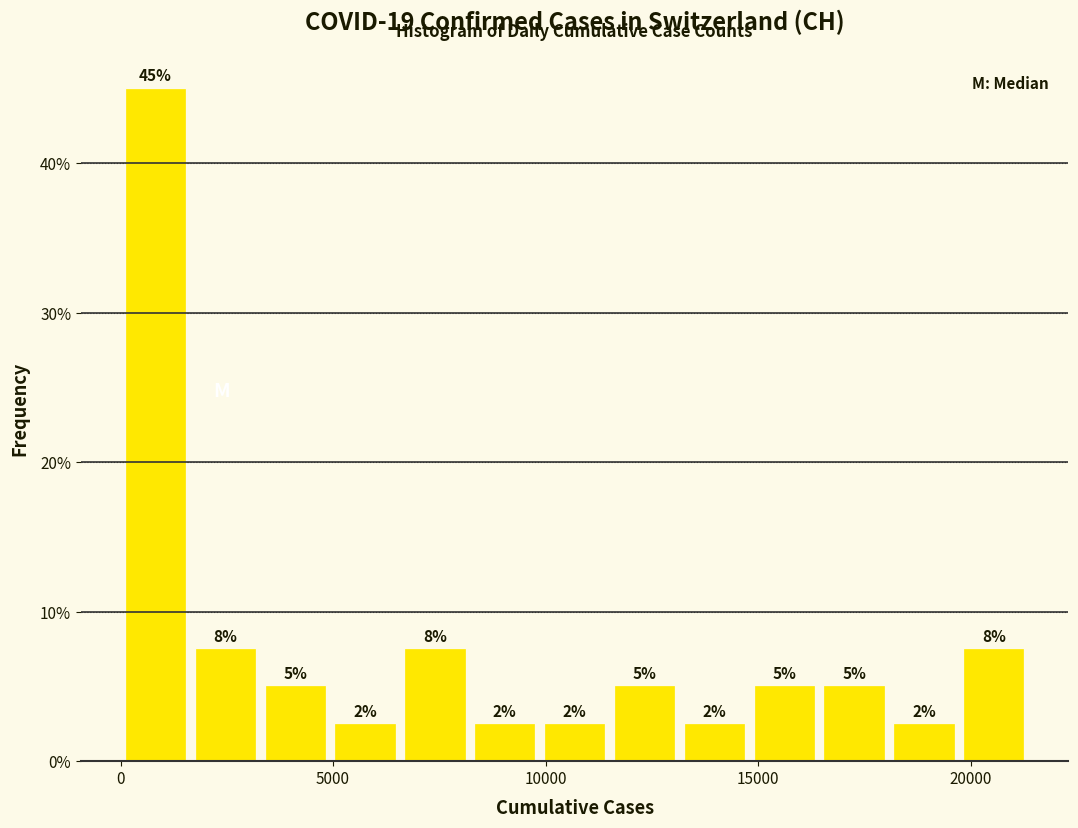

Around what value on the x-axis is the tallest bar? Give the approximate position of its centre, as read against the axis.

1000